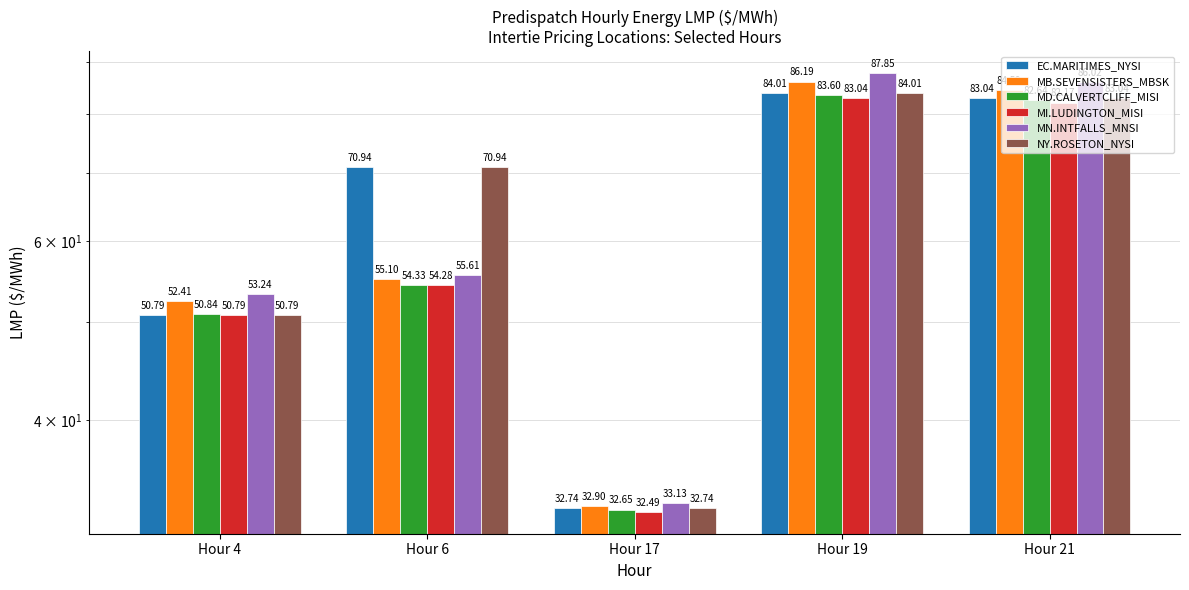

What is the total value across all series at Hour 17?

196.7